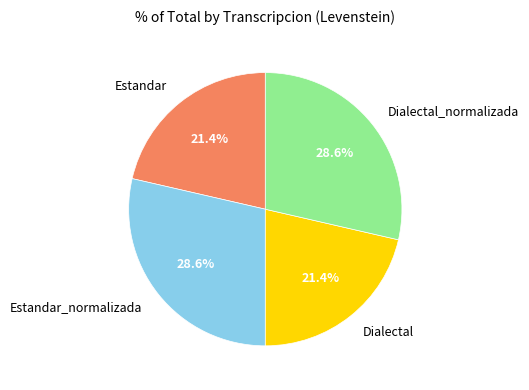

How much of the chart is everything except Dialectal_normalizada?

71.4%